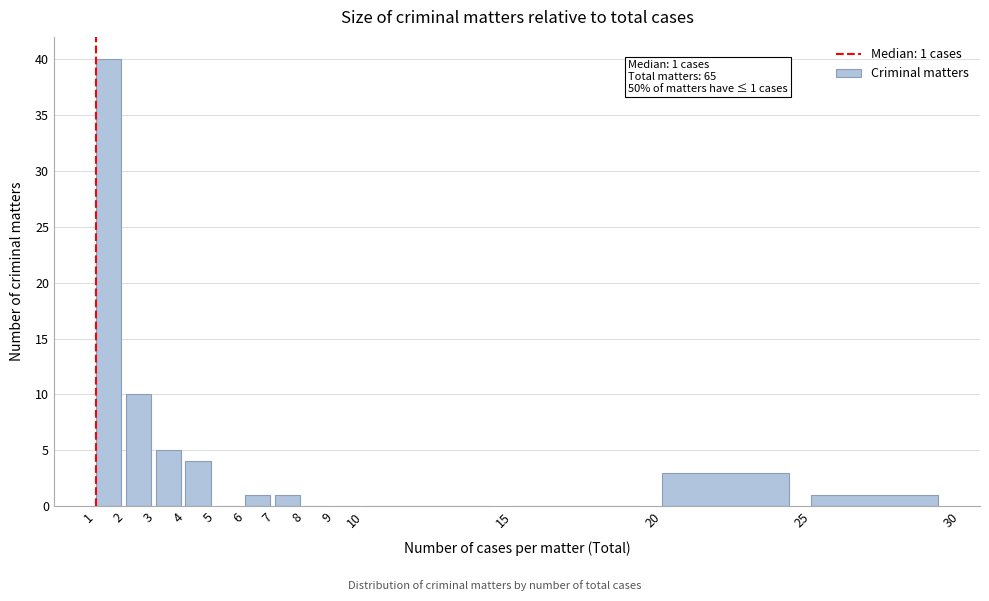

Which range on the x-axis has the tallest bar?

1 to 2